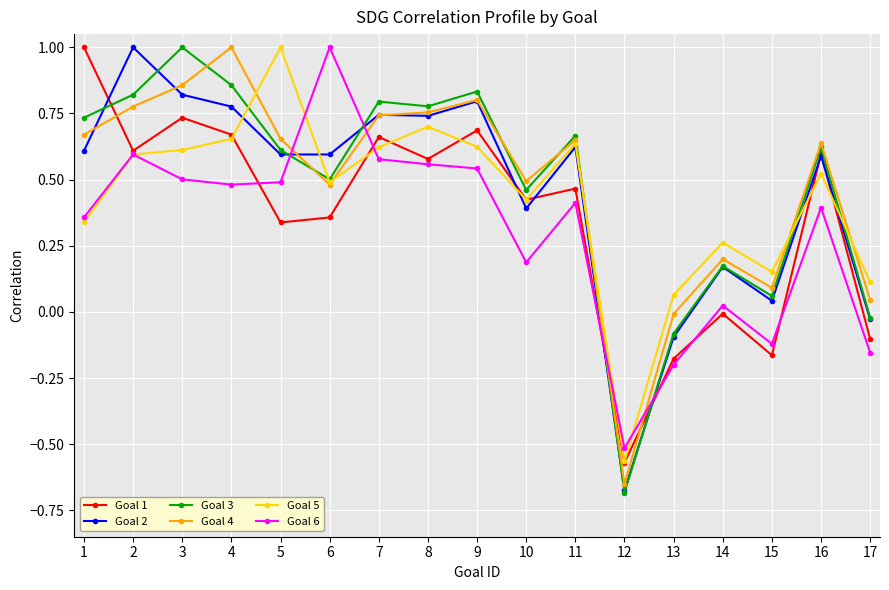

True or false: Goal 2 and Goal 6 cross at least once.

True